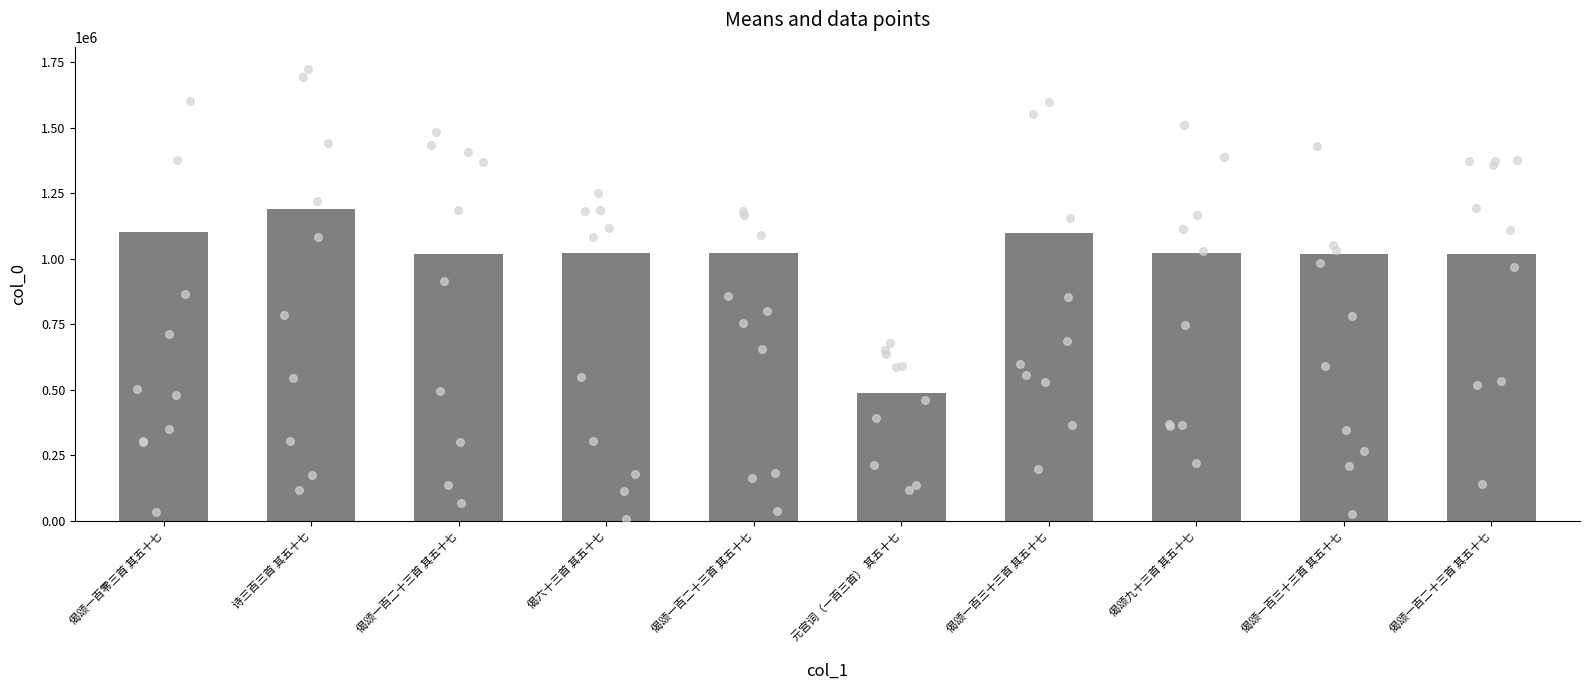

Between 元宫词（一百三首） 其五十七 and 偈颂一百二十三首 其五十七, which is larger?

偈颂一百二十三首 其五十七